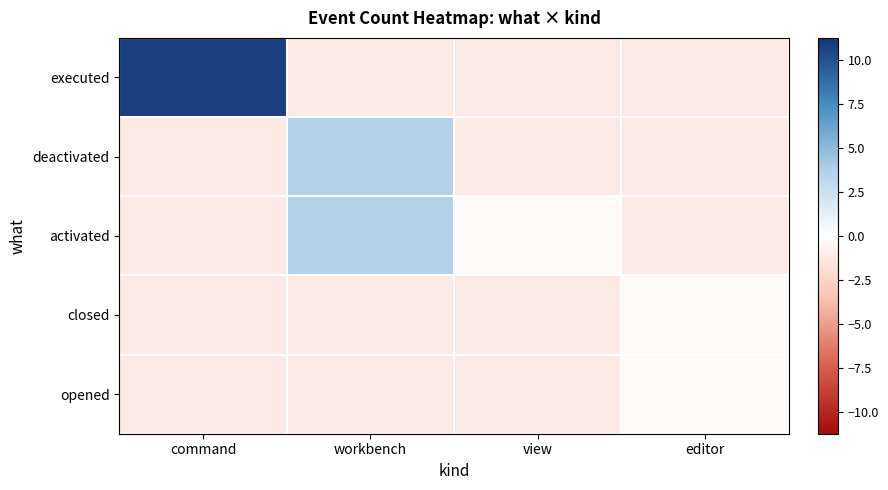

Between command and editor, which series saw the biggest shift?

executed